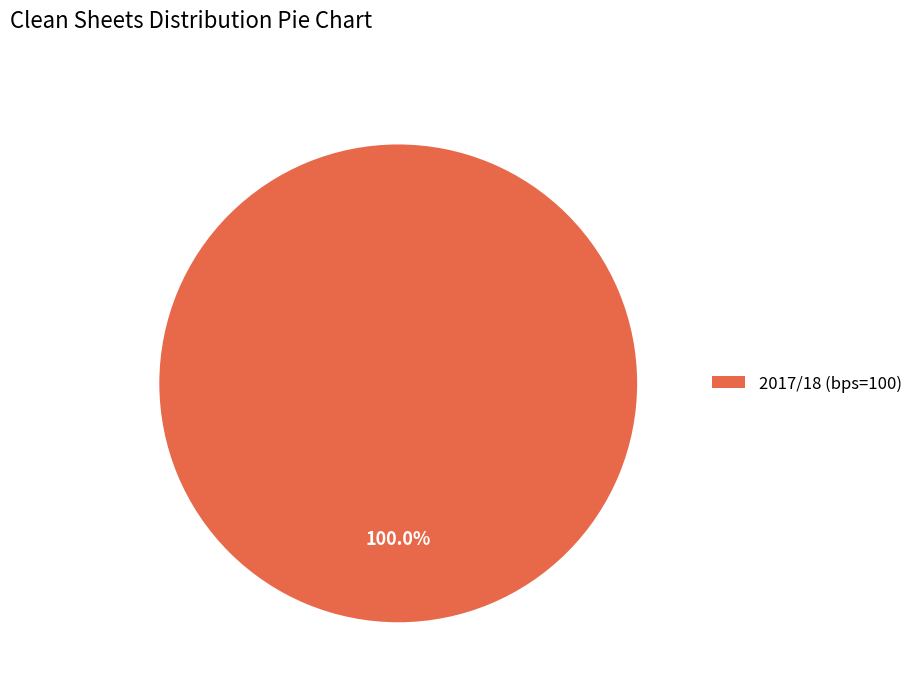

Which slice represents more than half of the pie?

2017/18 (bps=100)